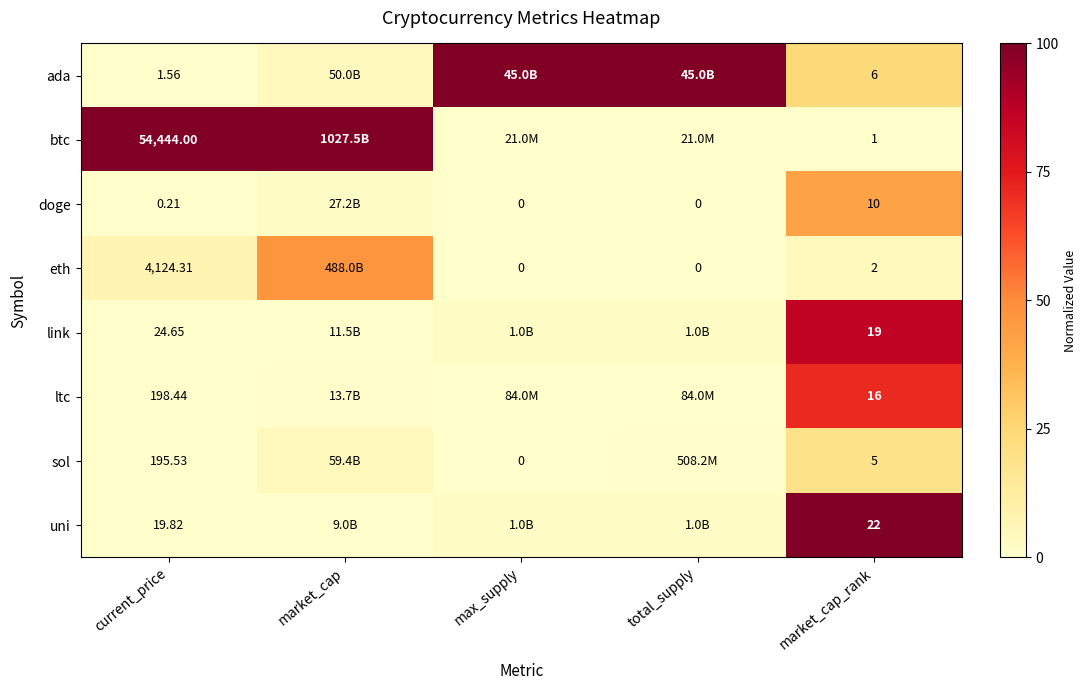

True or false: ada has a value of 0.3 at market_cap_rank.

False